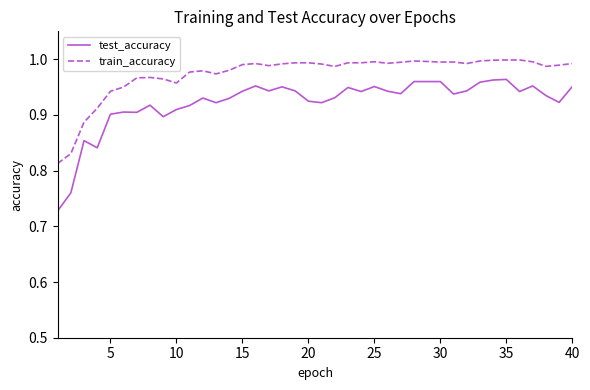

Which series has the largest range (max minus min)?

test_accuracy